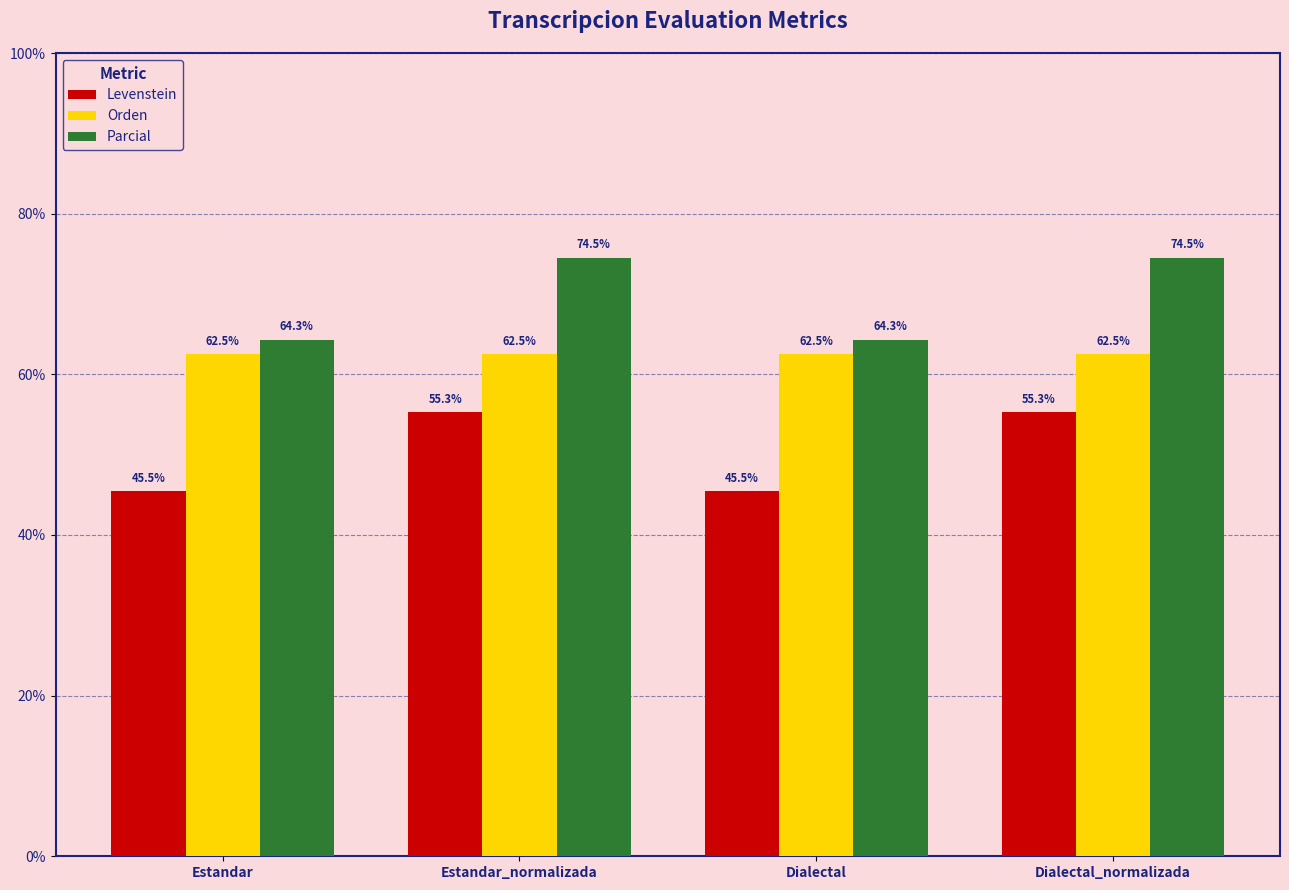

What is the label of the 3rd bar from the right?

Estandar_normalizada